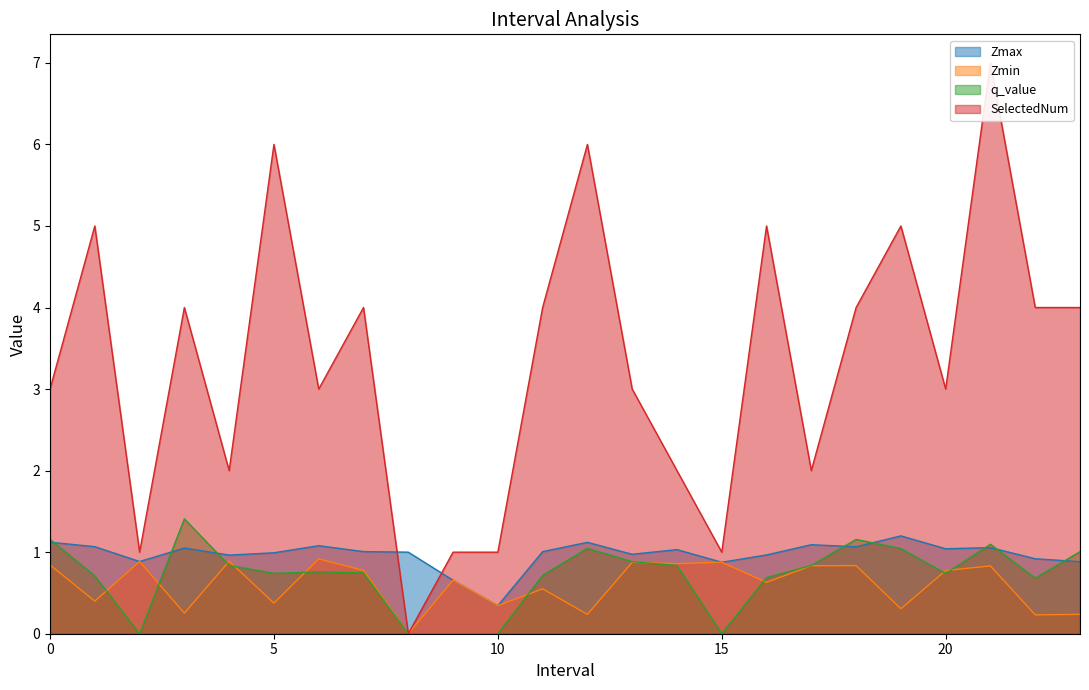

What is the average value of the SelectedNum series?

3.3